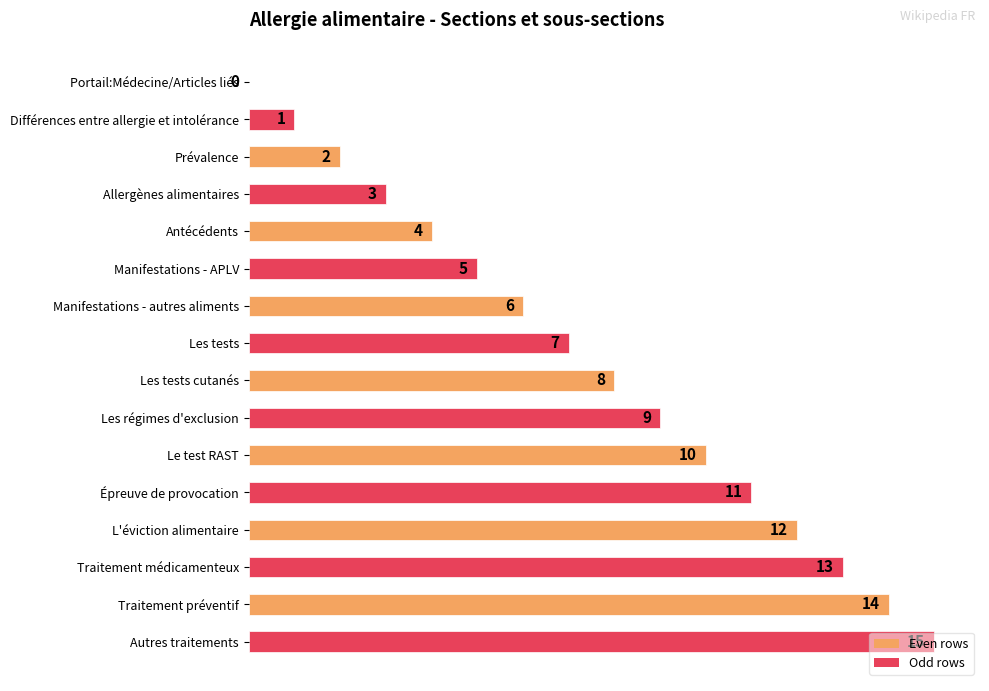

How many categories are shown in the chart?

16